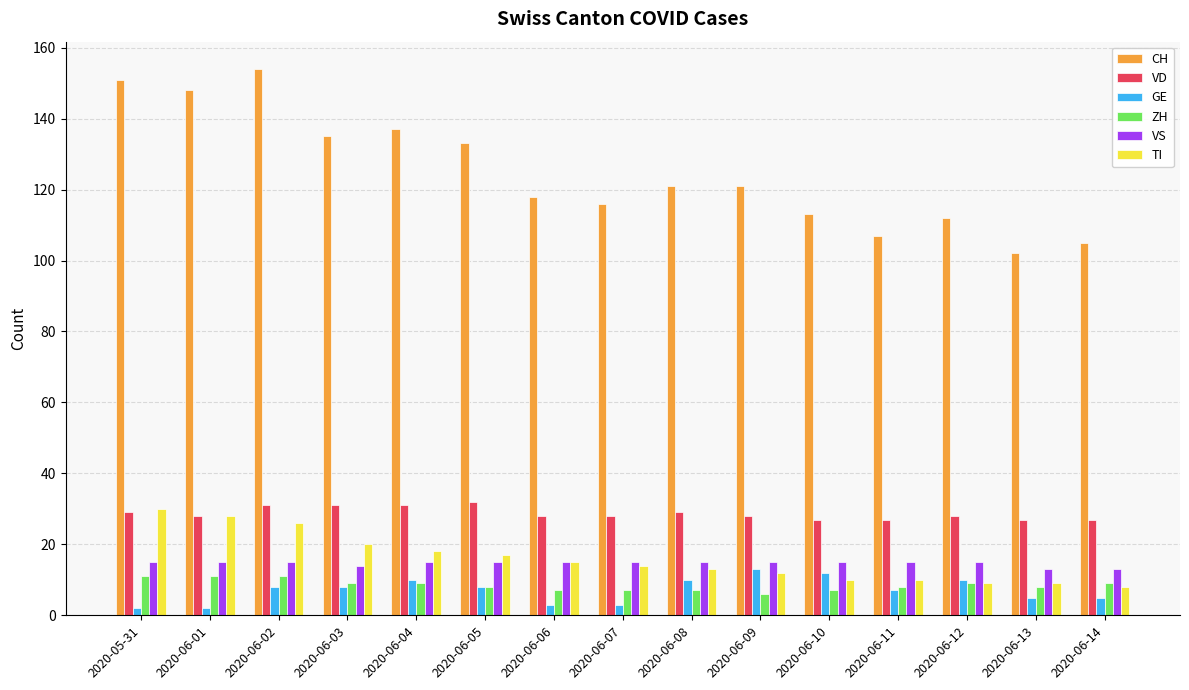

What are all the series names shown in the legend?

CH, VD, GE, ZH, VS, TI